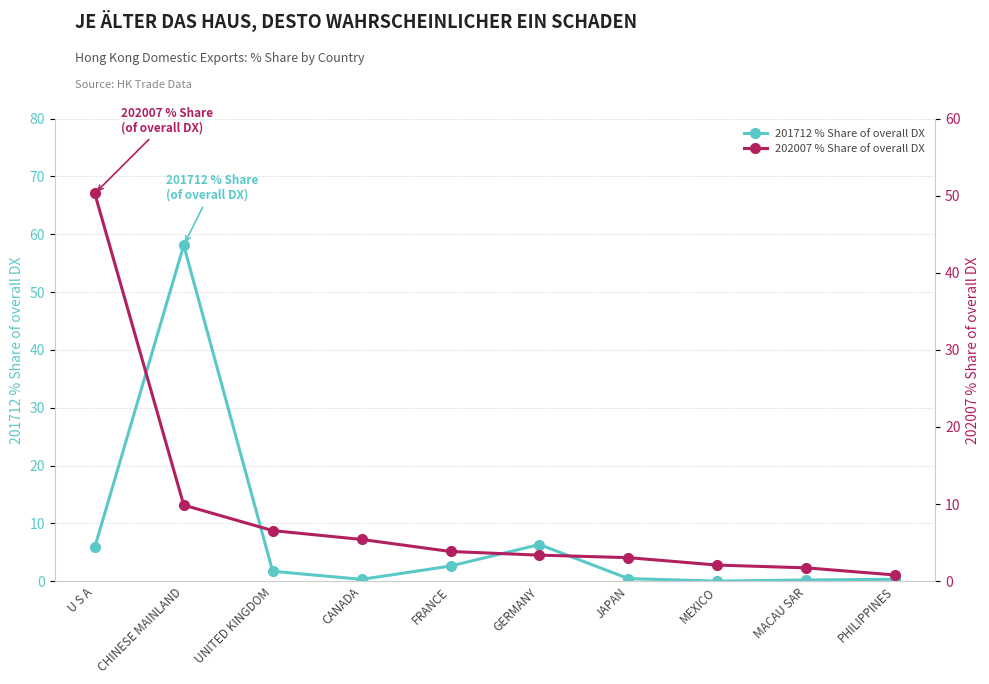

How many intersections are there between 201712 % Share of overall DX and 202007 % Share of overall DX?

4